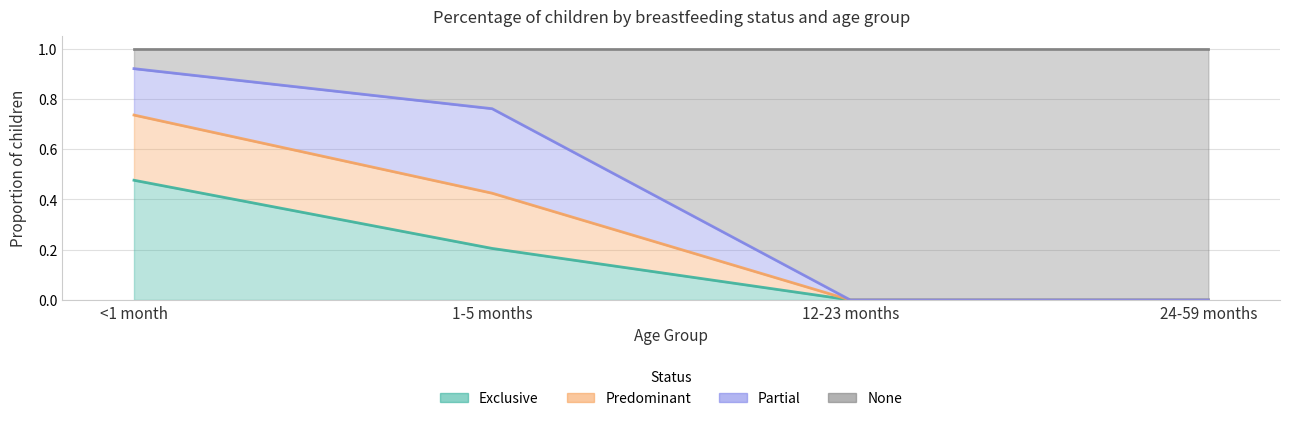

Is the value of Exclusive at 24-59 months greater than the value of Predominant at 1-5 months?

No